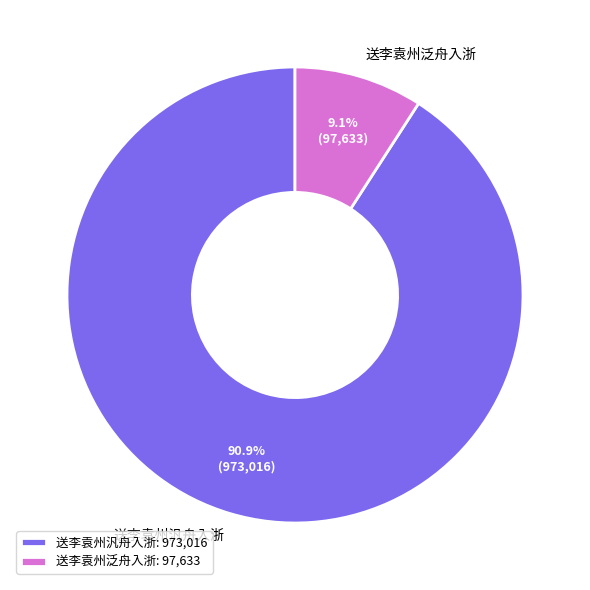

To the nearest percent, what is the difference between the largest and smallest slice percentages?

82%